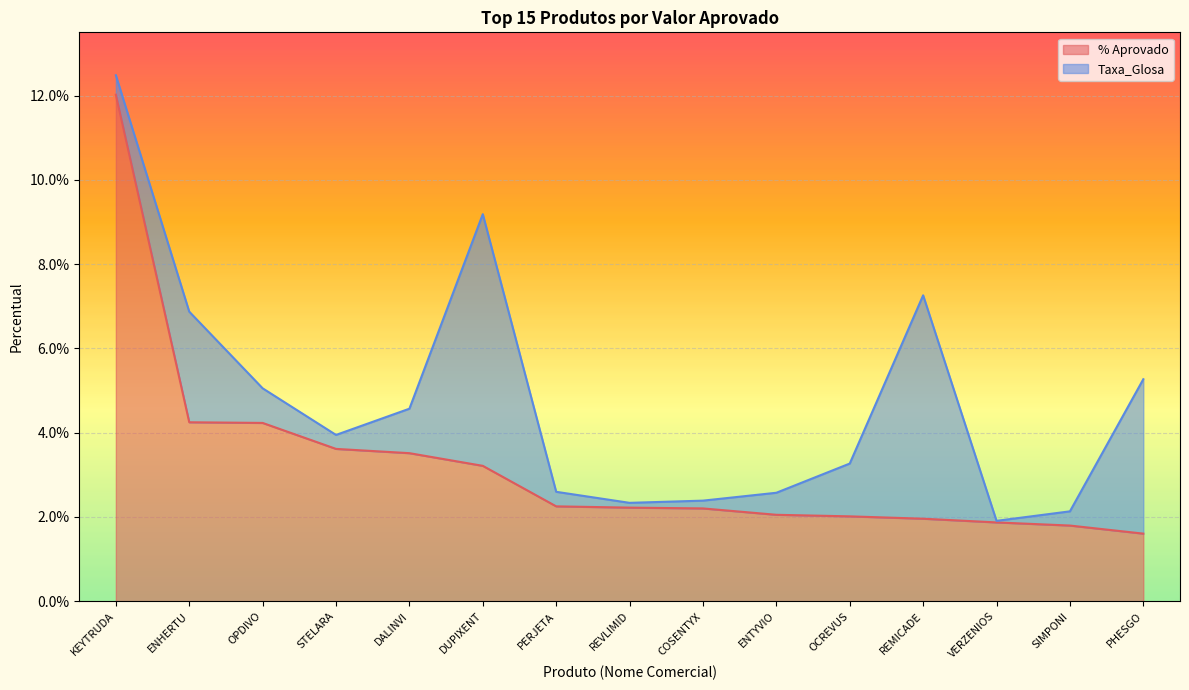

List the labels in order of value, largest first.

KEYTRUDA, ENHERTU, OPDIVO, STELARA, DALINVI, DUPIXENT, PERJETA, REVLIMID, COSENTYX, ENTYVIO, OCREVUS, REMICADE, VERZENIOS, SIMPONI, PHESGO